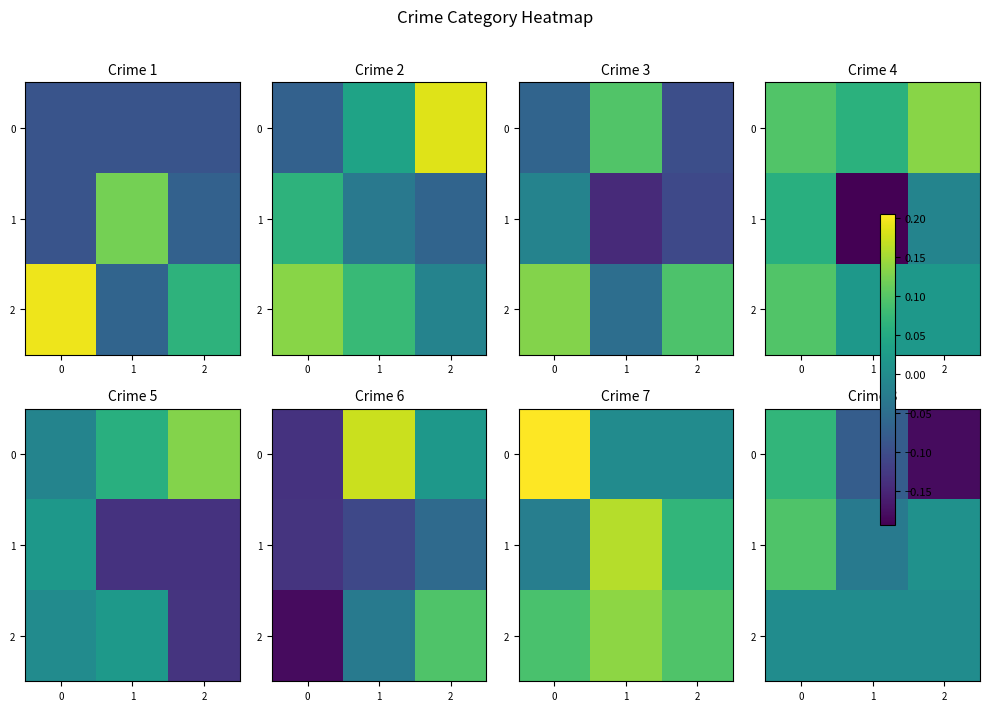

What is the maximum value for 1?

0.1